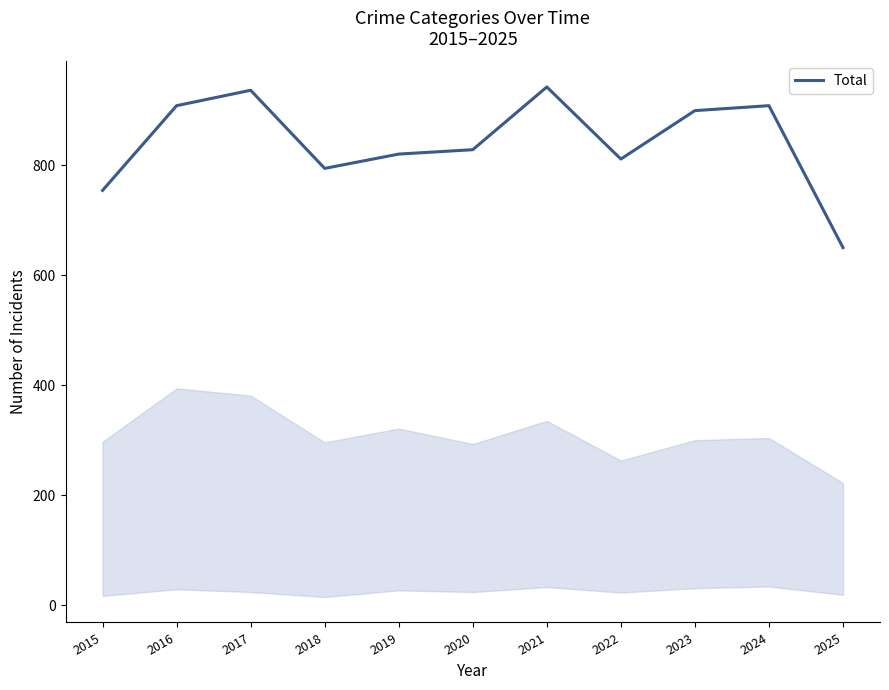

What is the approximate value at 2020, to the nearest 5?

830